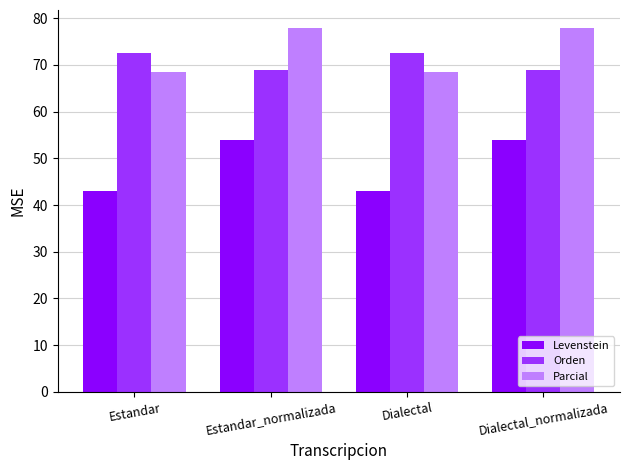

How many values in the Orden series are below 72?

2